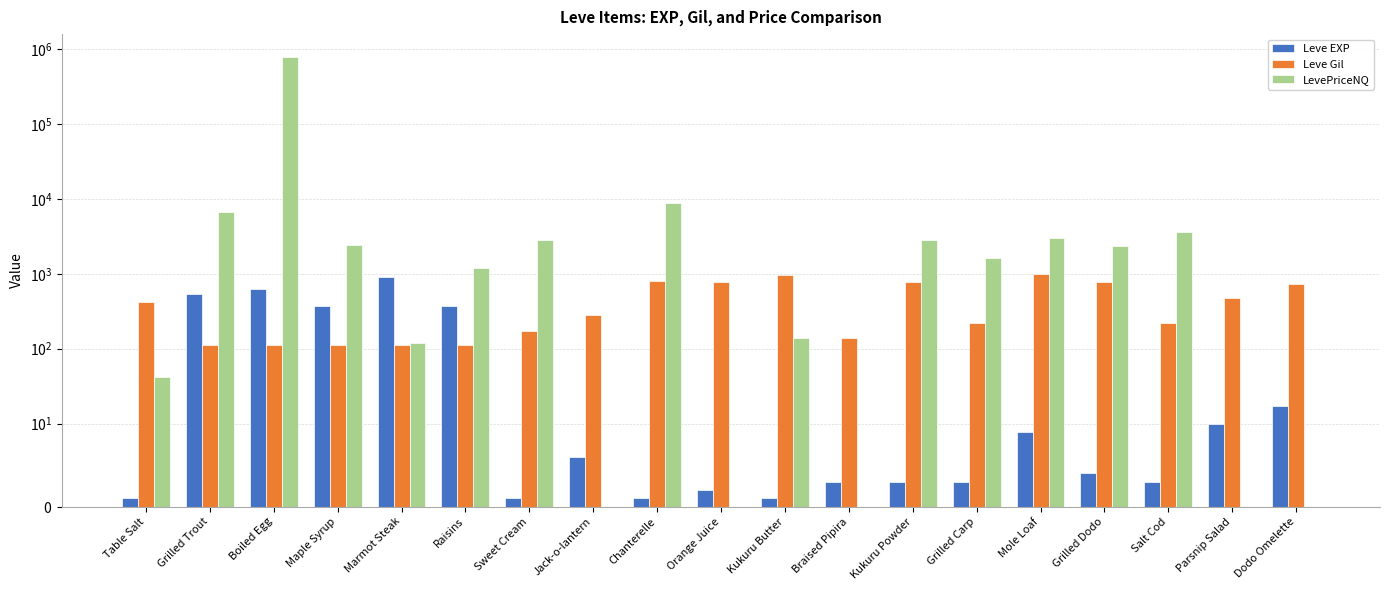

True or false: LevePriceNQ has a value of 8985 at Chanterelle.

True